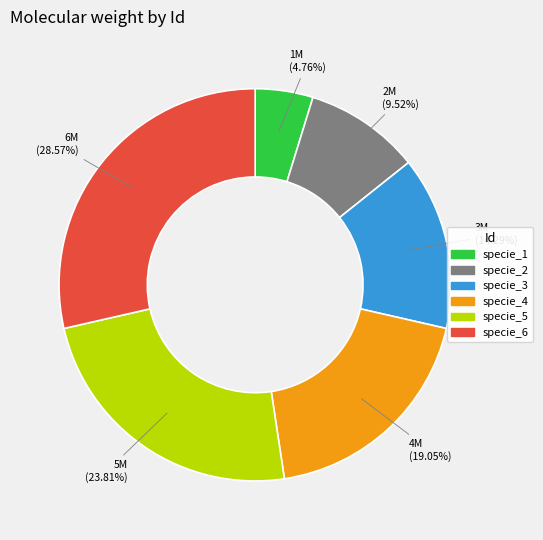

Which has a higher value, specie_6 or specie_2?

specie_6